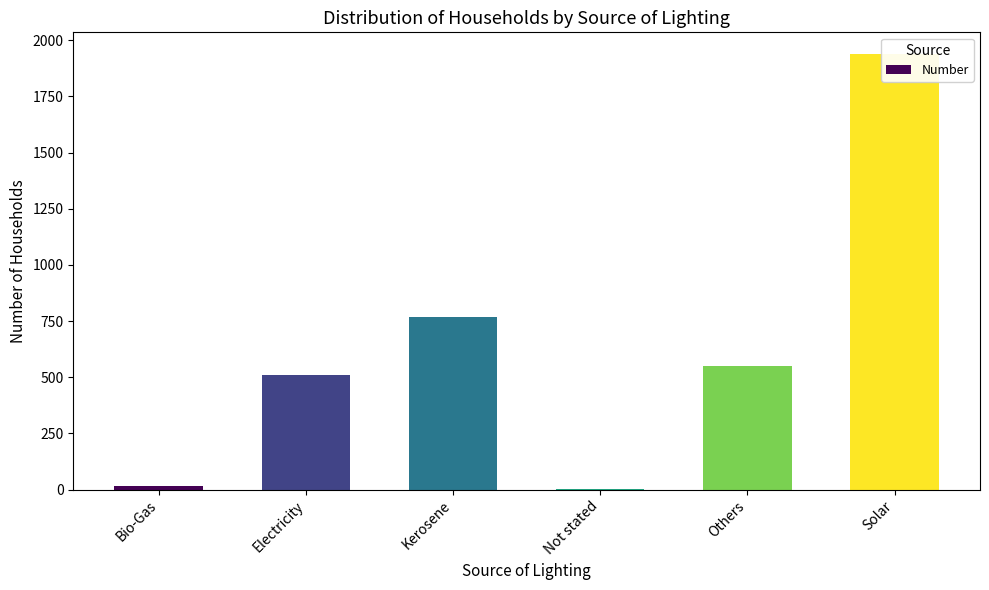

Reading left to right, transcribe all the data shown in this chart.

18	509	767	2	548	1938